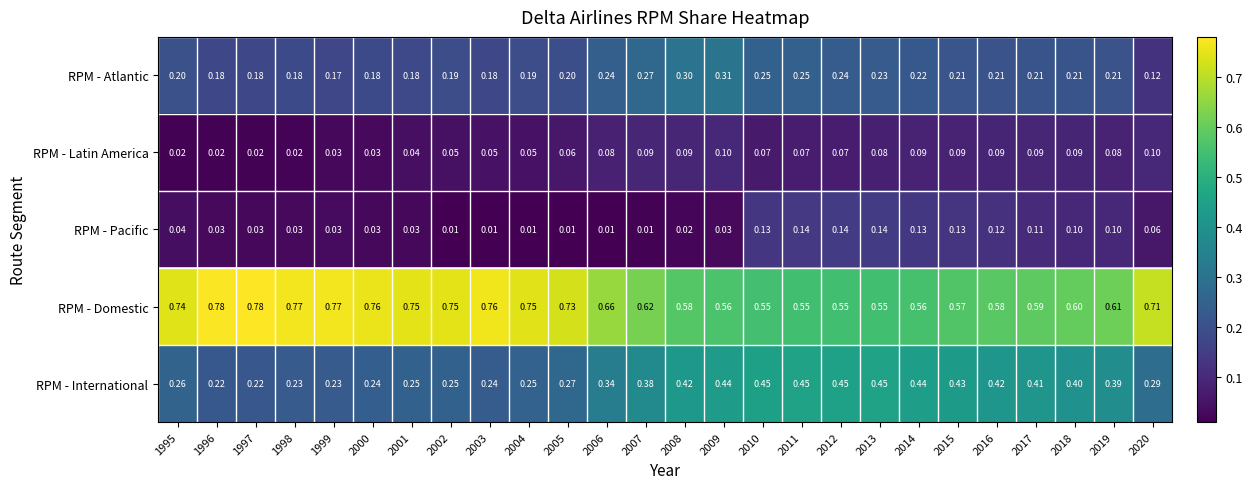

What is the total value across all series at 2010?

1.5